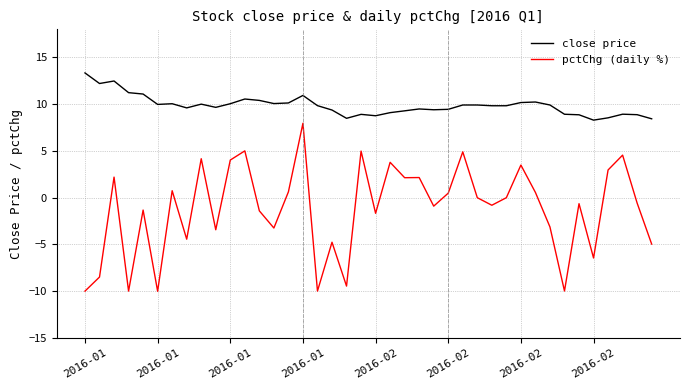

True or false: close price and pctChg (daily %) intersect in this chart.

False